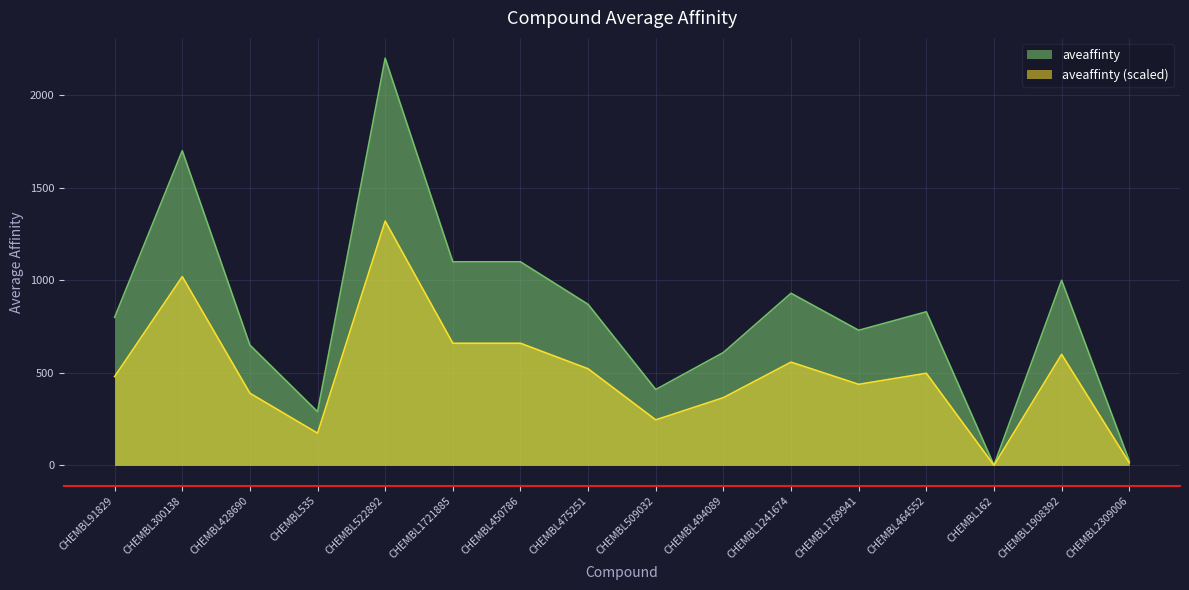

What is the change in value from CHEMBL494089 to CHEMBL2309006?

-351.6